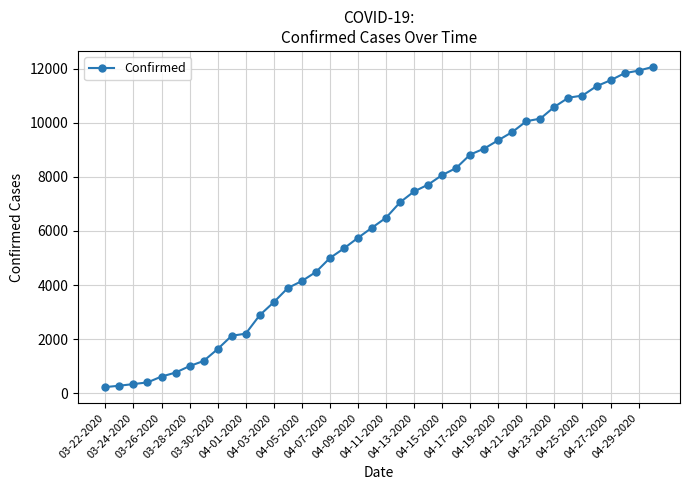

What is the value of the 16th point from the left?

4481